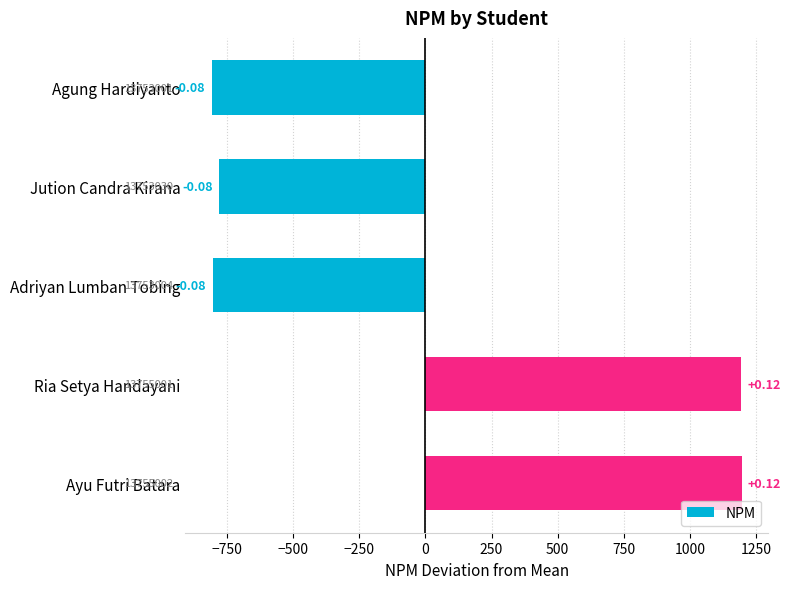

How many bars are there in total?

5